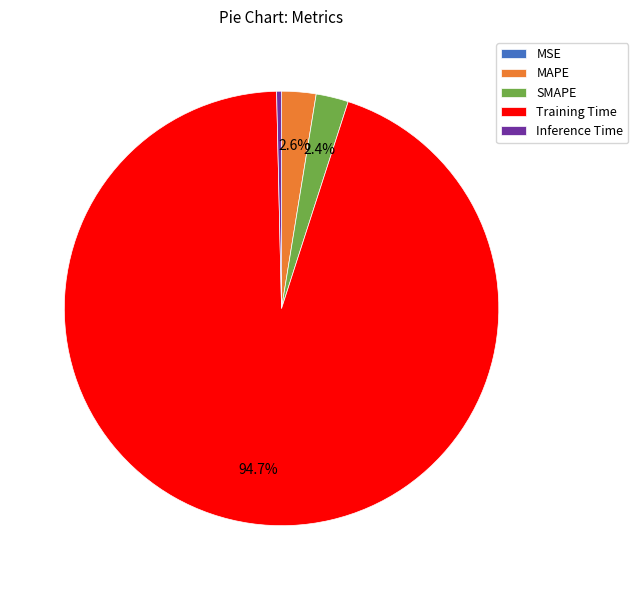

Is it true that Training Time is 95% of the pie?

True